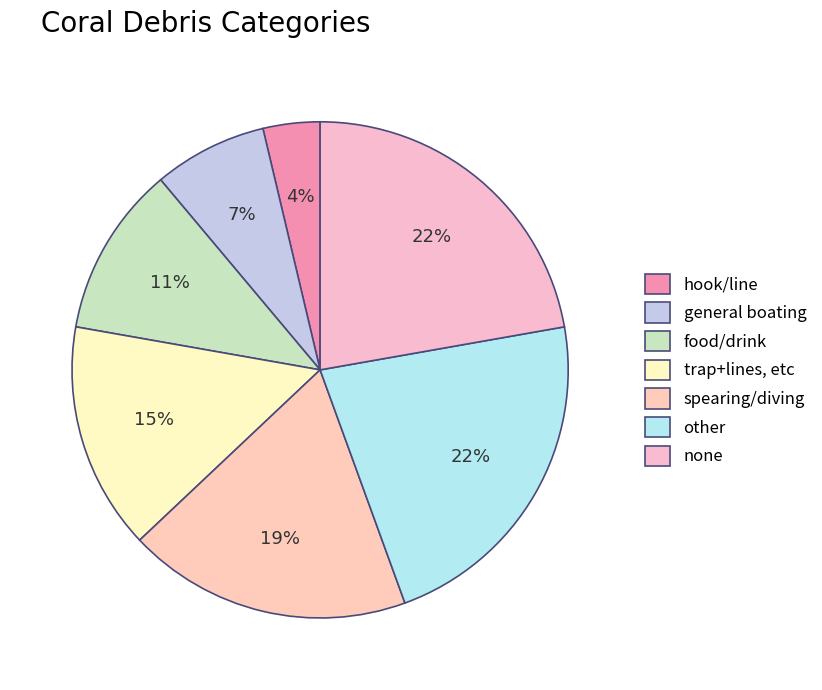

Count the number of slices in the pie.

7